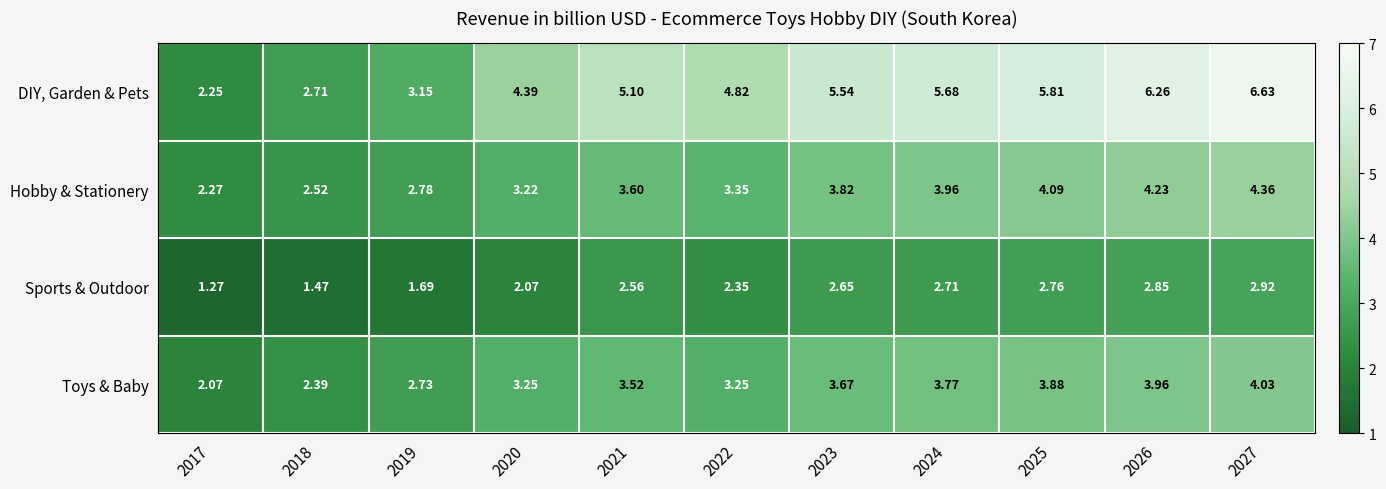

Which series has the widest spread of values?

DIY, Garden & Pets